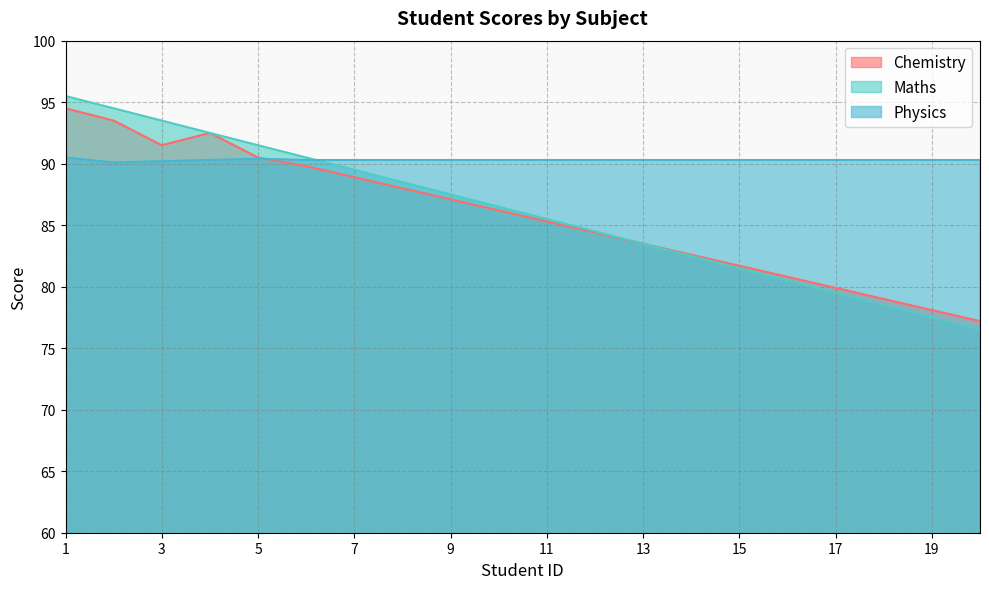

Count the number of categories in the chart.

20